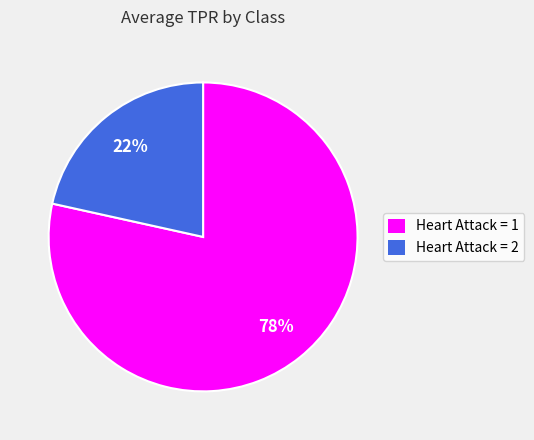

To the nearest percent, what is the average slice percentage?

50%